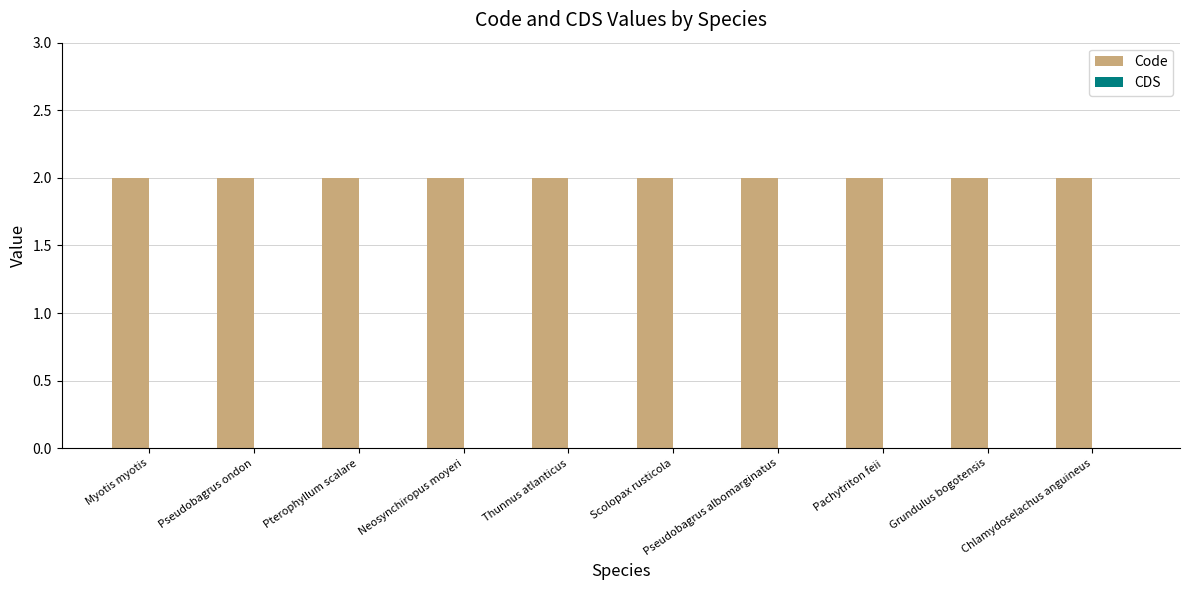

List the series in order of their peak value, lowest first.

CDS, Code